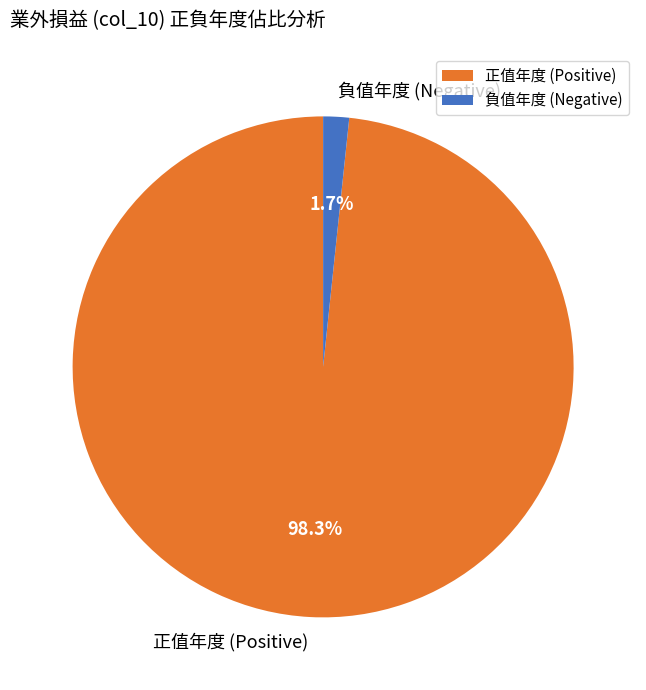

Which category has the biggest portion of the pie?

正值年度 (Positive)